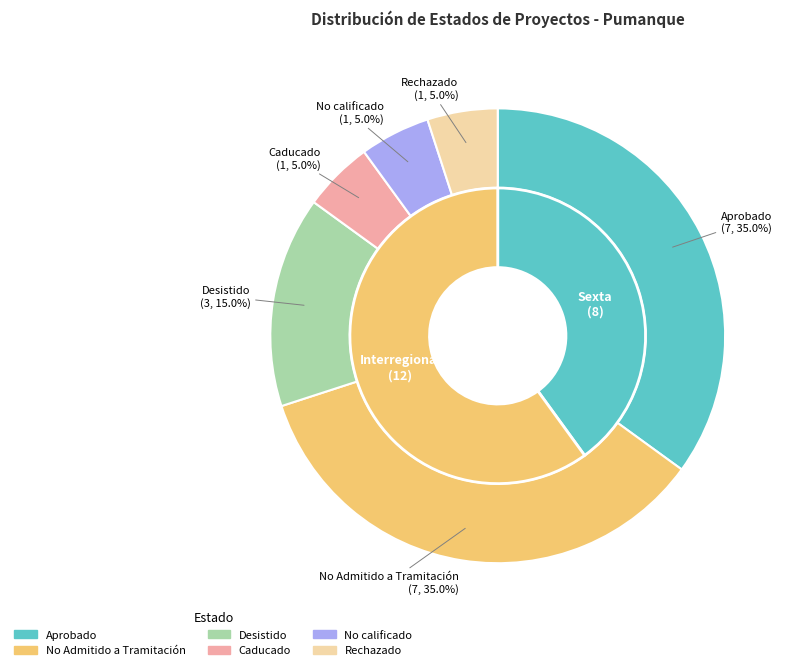

Count the number of slices in the pie.

6